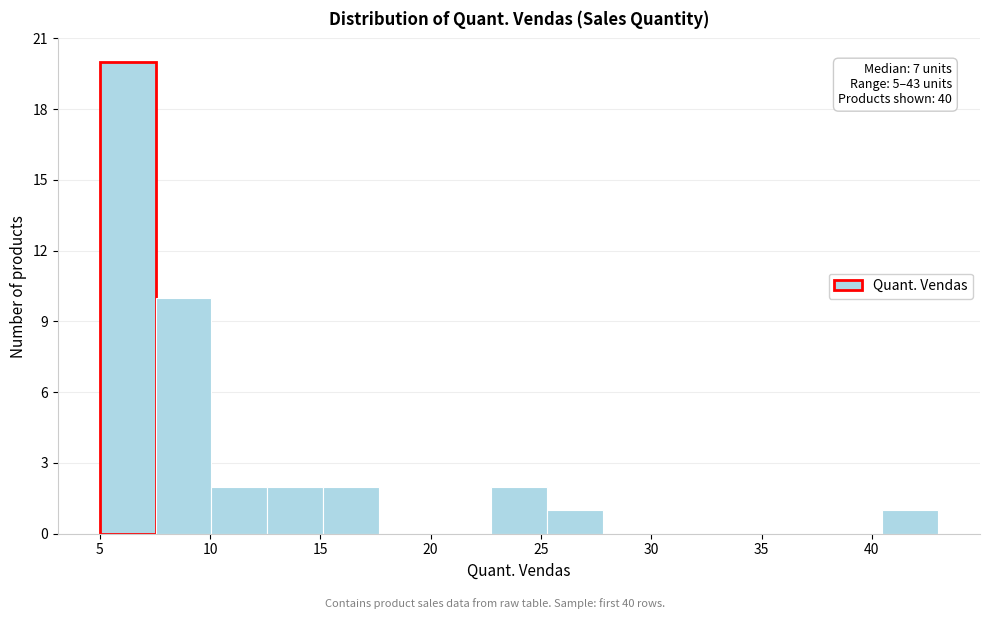

Which range on the x-axis has the tallest bar?

5.0 to 7.5